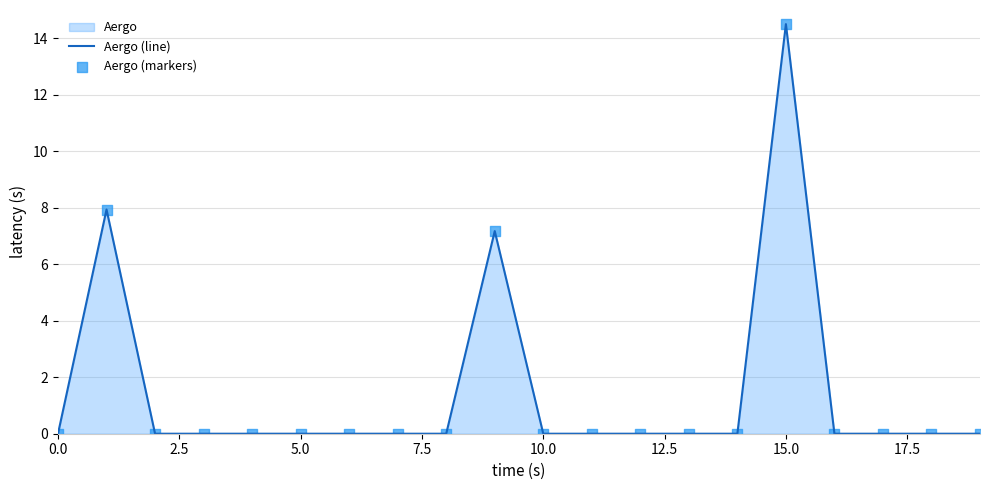

At how many categories does at least one series exceed 12?

1